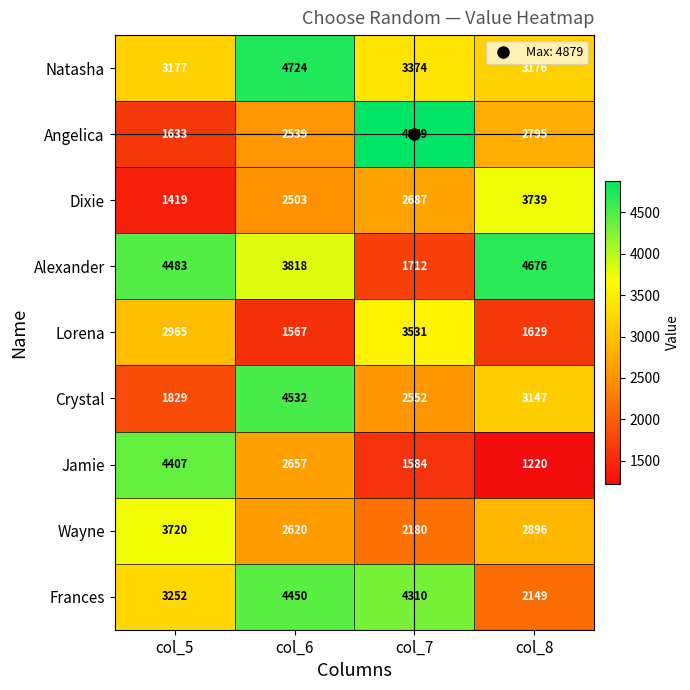

What is the difference between the Frances values at col_8 and col_7?

2161